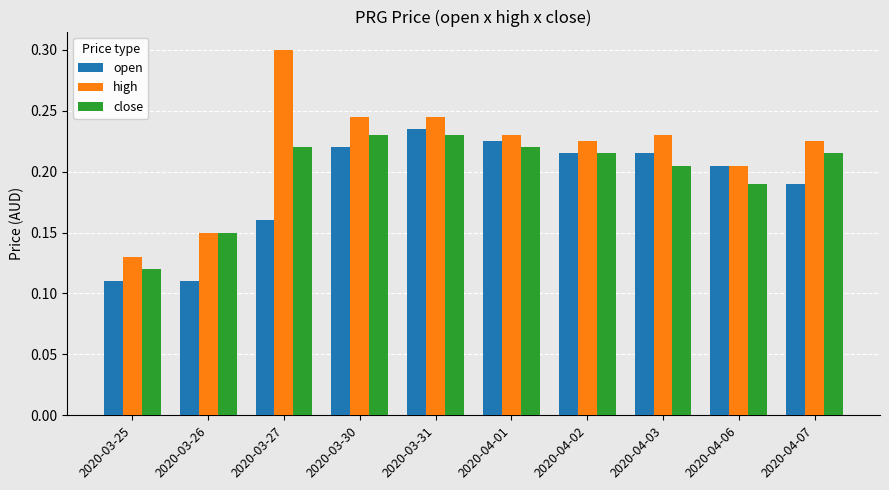

How many close values are between 0 and 1?

10